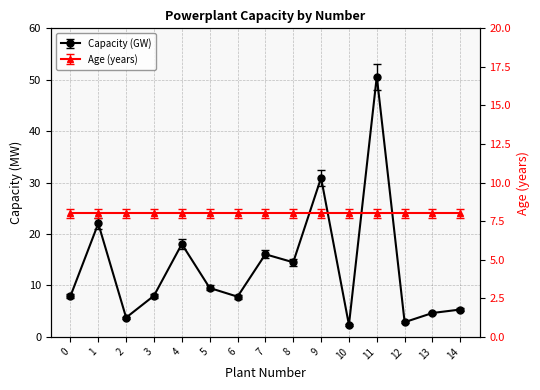

Is it true that the value at 14 is 2.8?

False